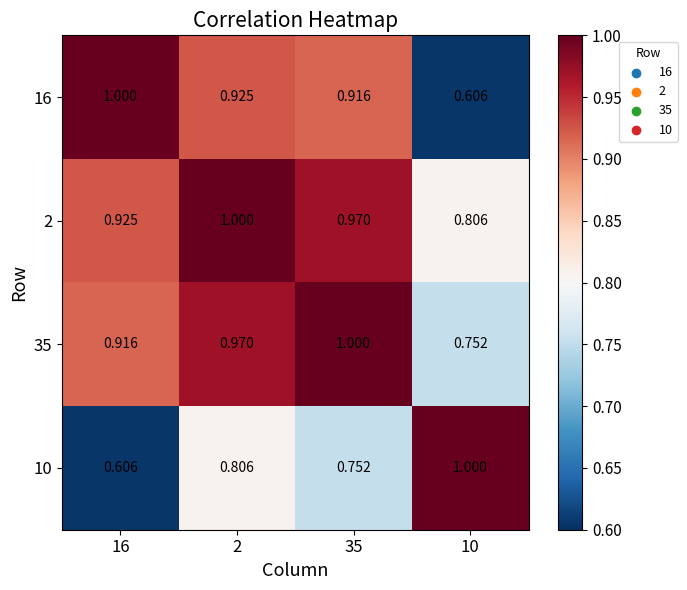

How many series are shown in this chart?

4